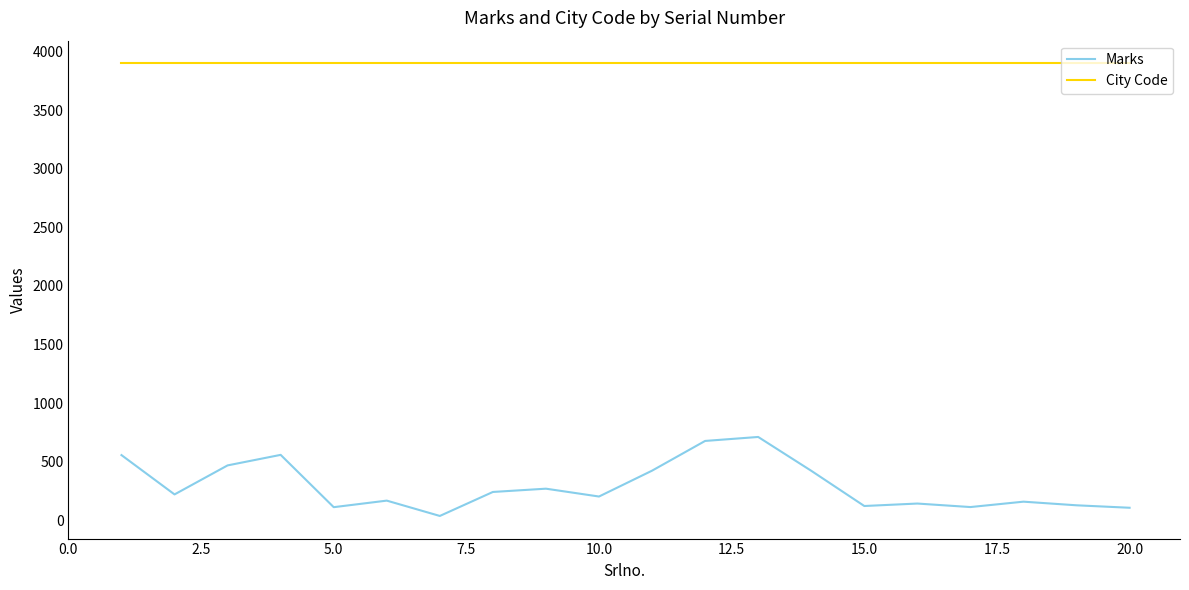

How many values in the Marks series are below 219?

10